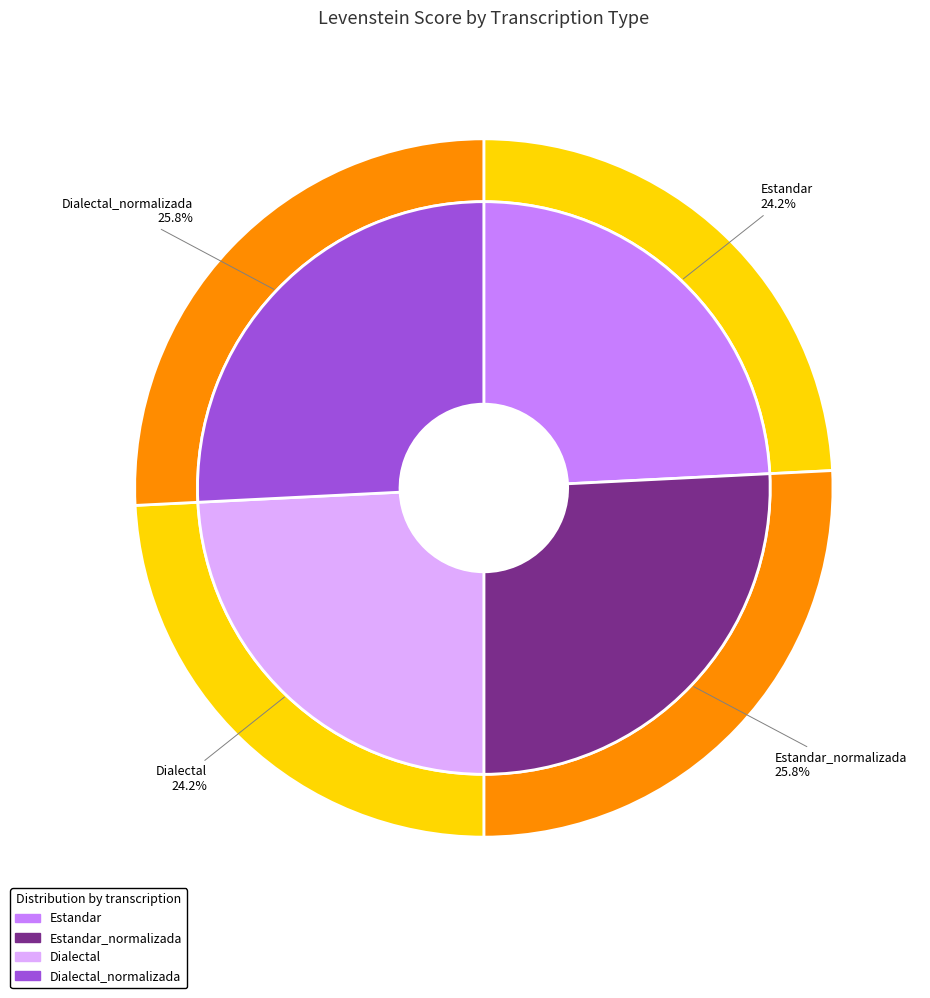

Between Estandar_normalizada and Dialectal, which is larger?

Estandar_normalizada